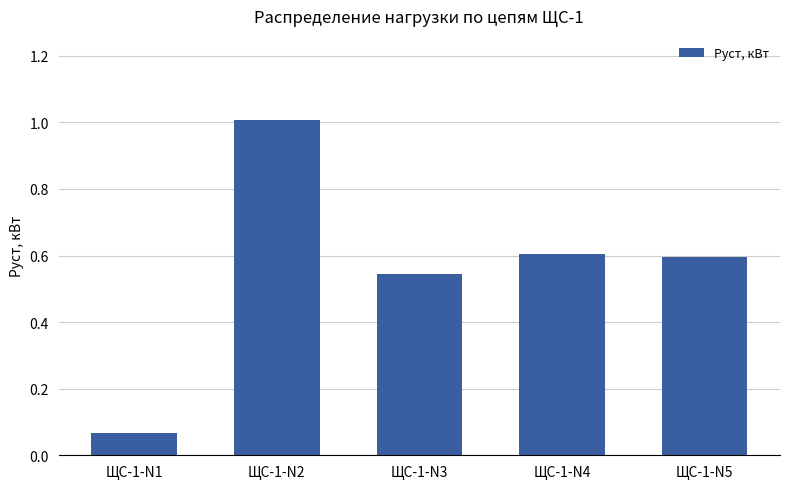

At which label is the value closest to 0?

ЩС-1-N1